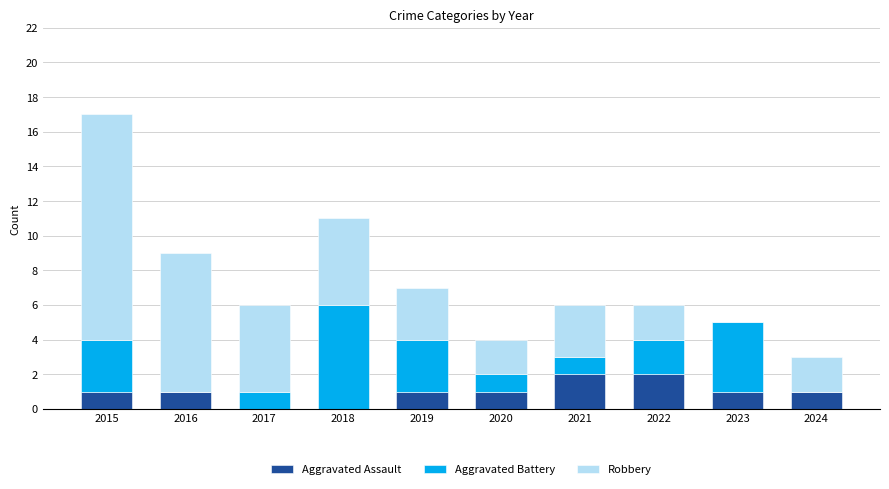

Count the number of categories in the chart.

10